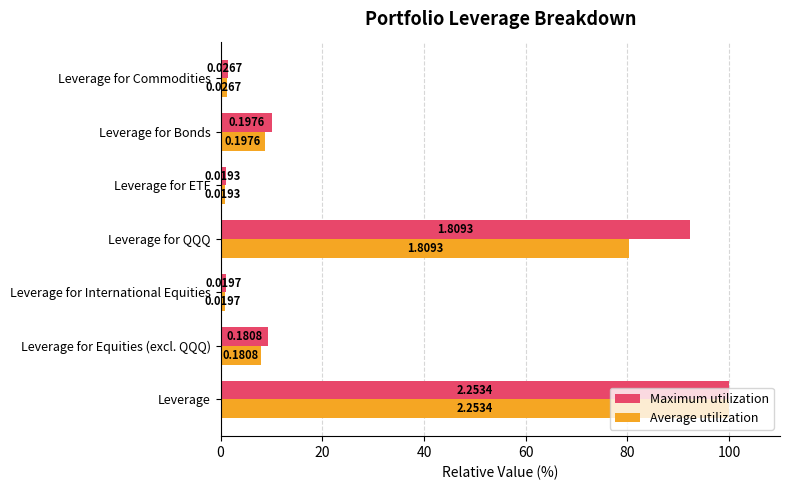

What are all the series names shown in the legend?

Maximum utilization, Average utilization